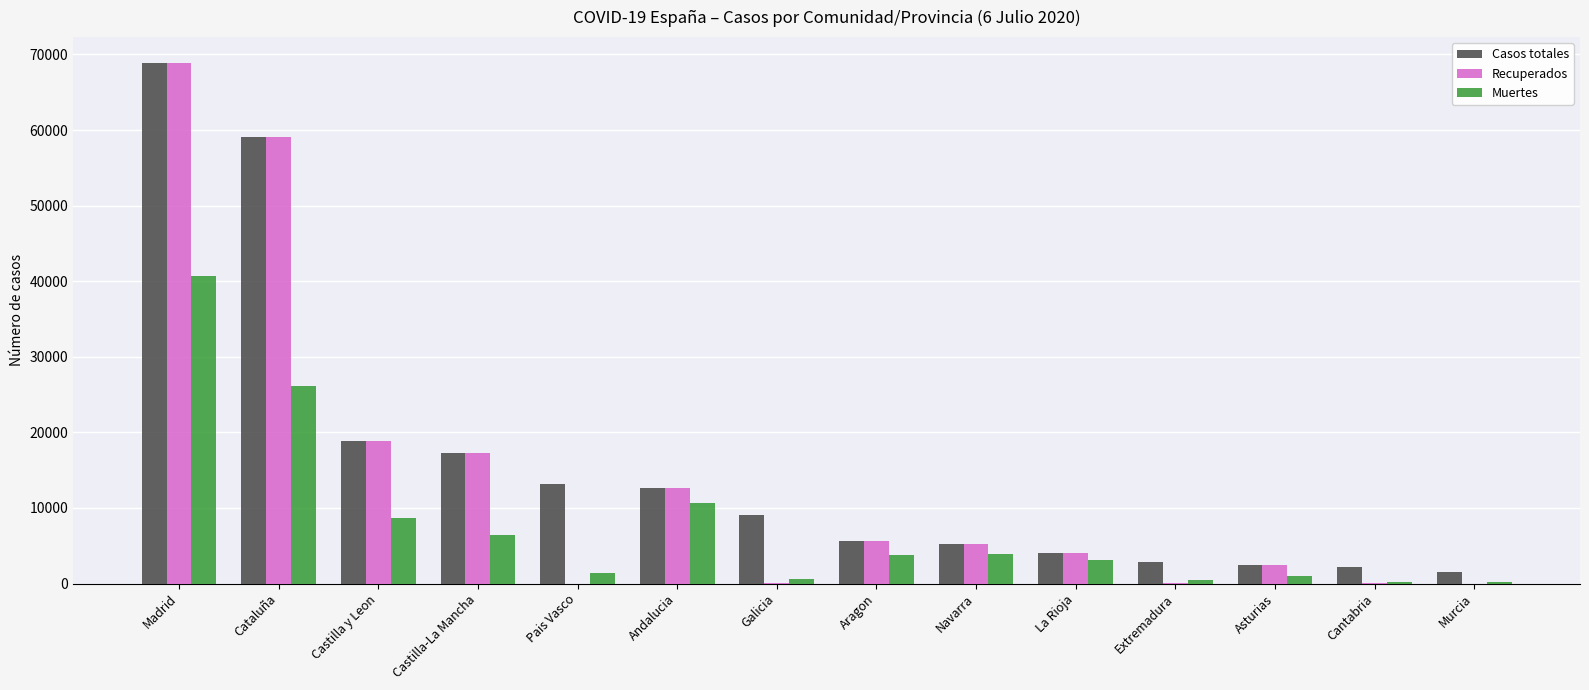

Where is Recuperados nearest to the value 34426?

Castilla y Leon